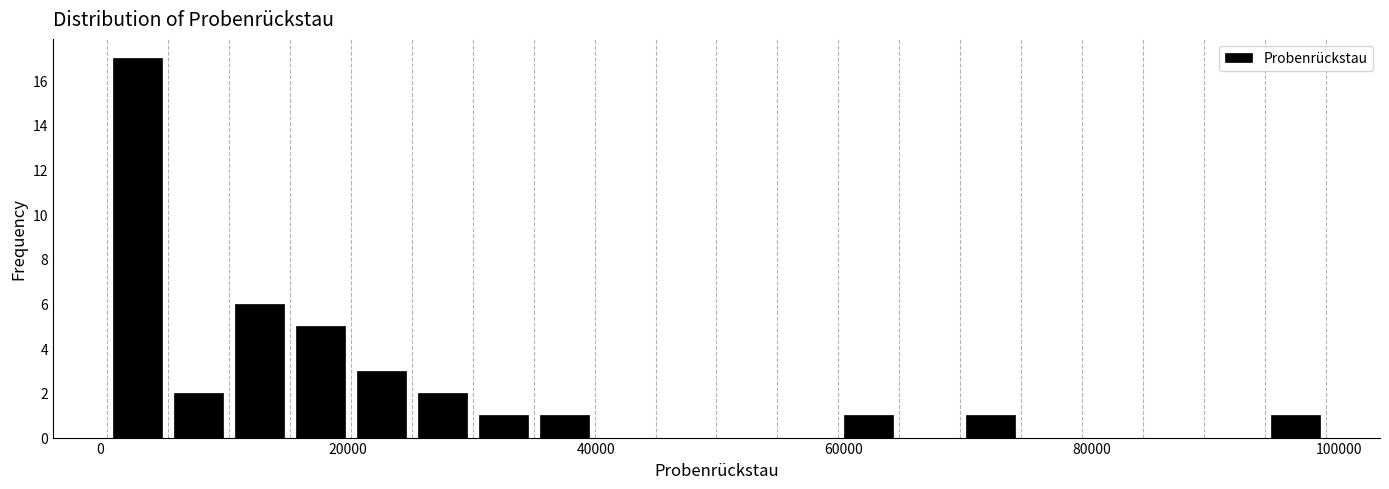

Around what value on the x-axis is the tallest bar? Give the approximate position of its centre, as read against the axis.

4000